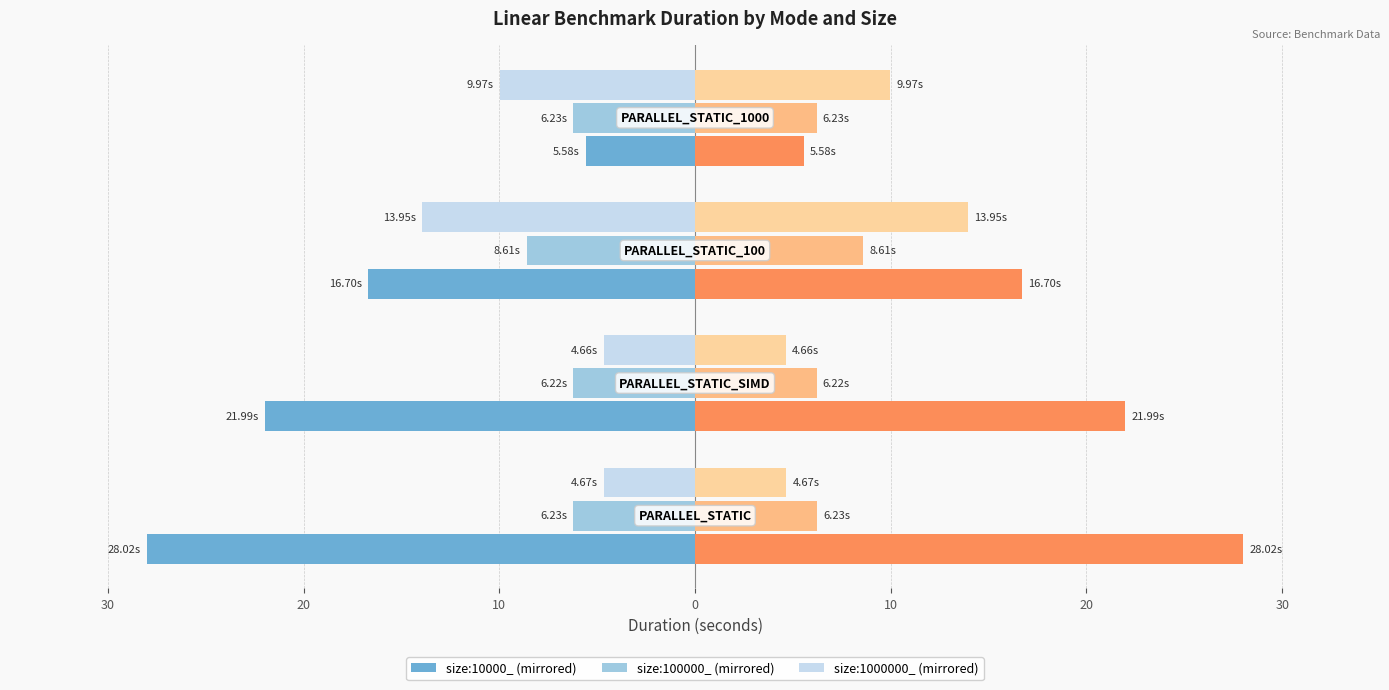

Which has a higher value, 30 or 10?

10